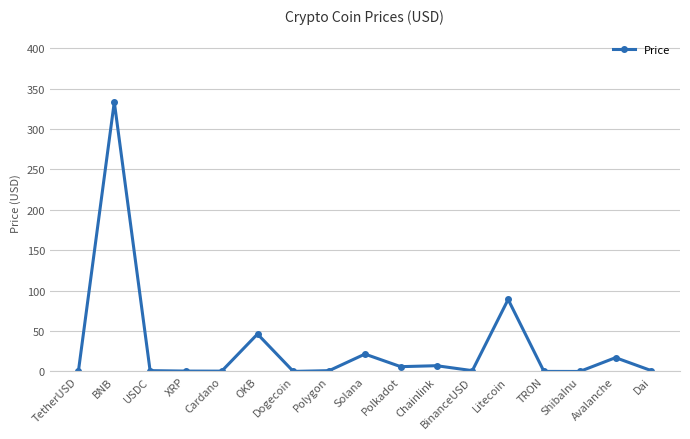

Approximately how many times larger is the value at BNB compared to USDC?

332.4